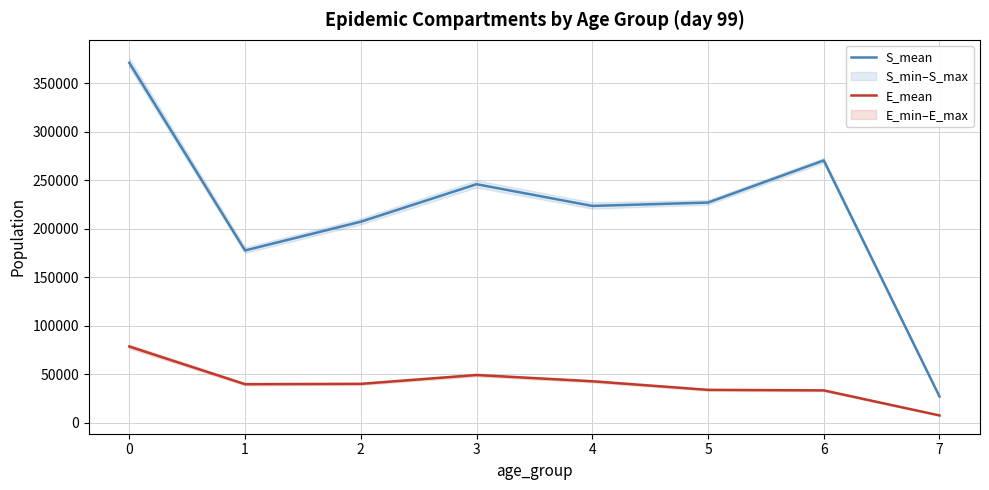

Rank the series at 1 from lowest to highest value.

E_mean, S_mean